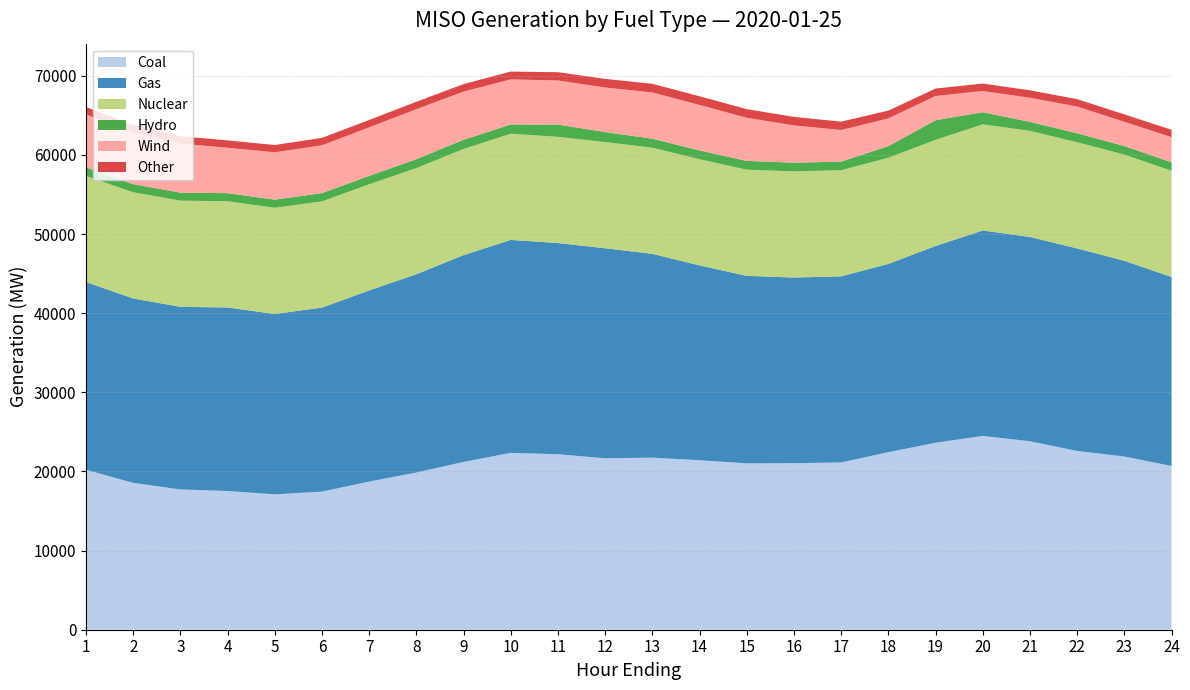

Reading left to right, what are all the values shown in this chart?

Coal: 1=20215.8	2=18553.5	3=17724.0	4=17530.1	5=17107.2	6=17450.9	7=18722.3	8=19861.7	9=21206.3	10=22347.5	11=22174.8	12=21665.5	13=21742.4	14=21417.4	15=21026.4	16=21044.2	17=21140.6	18=22433.8	19=23625.5	20=24493.1	21=23814.0	22=22590.7	23=21887.0	24=20687.9
Gas: 1=23716.0	2=23307.4	3=23076.6	4=23190.3	5=22792.4	6=23256.3	7=24152.5	8=25061.1	9=26130.7	10=26911.2	11=26686.6	12=26537.1	13=25756.7	14=24619.8	15=23688.3	16=23458.8	17=23511.9	18=23795.8	19=24867.9	20=25956.5	21=25813.9	22=25592.4	23=24734.4	24=23885.1
Nuclear: 1=13413.1	2=13418.7	3=13419.0	4=13420.8	5=13422.8	6=13420.8	7=13413.8	8=13415.6	9=13416.1	10=13419.2	11=13419.0	12=13418.4	13=13415.2	14=13416.8	15=13417.9	16=13414.9	17=13413.6	18=13415.4	19=13412.4	20=13411.6	21=13410.2	22=13417.2	23=13419.9	24=13424.1
Hydro: 1=1076.3	2=1028.0	3=1013.4	4=1022.9	5=1021.5	6=1048.1	7=1058.0	8=1119.4	9=1156.9	10=1166.9	11=1551.3	12=1266.4	13=1132.1	14=1107.1	15=1106.8	16=1100.2	17=1087.8	18=1463.4	19=2479.2	20=1533.4	21=1134.2	22=1134.0	23=1076.6	24=1070.2
Wind: 1=6688.3	2=6522.3	3=6197.7	4=5740.4	5=5981.8	6=6038.0	7=6137.3	8=6320.6	9=6095.5	10=5695.4	11=5575.0	12=5630.2	13=5847.6	14=5750.3	15=5449.8	16=4707.4	17=3994.2	18=3508.0	19=3056.3	20=2682.9	21=3046.9	22=3373.7	23=3066.8	24=3174.1
Other: 1=936.7	2=943.4	3=929.8	4=925.6	5=923.4	6=932.8	7=929.9	8=931.9	9=940.4	10=988.9	11=1040.3	12=1087.7	13=1090.4	14=1096.3	15=1090.5	16=1075.4	17=1052.6	18=977.2	19=941.0	20=938.0	21=940.5	22=934.5	23=934.5	24=929.8